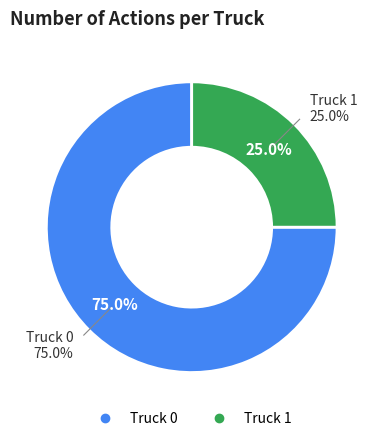

To the nearest percent, what is the difference between the Truck 1 and Truck 0 slice percentages?

50%